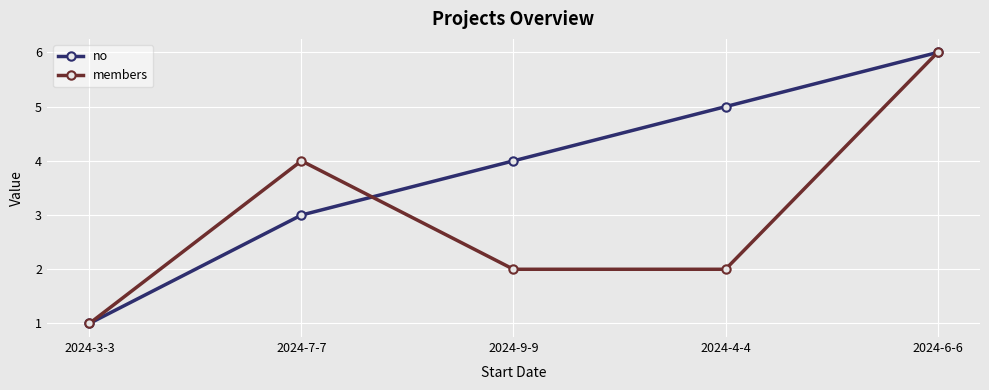

At 2024-9-9, list the series in order from largest to smallest.

no, members